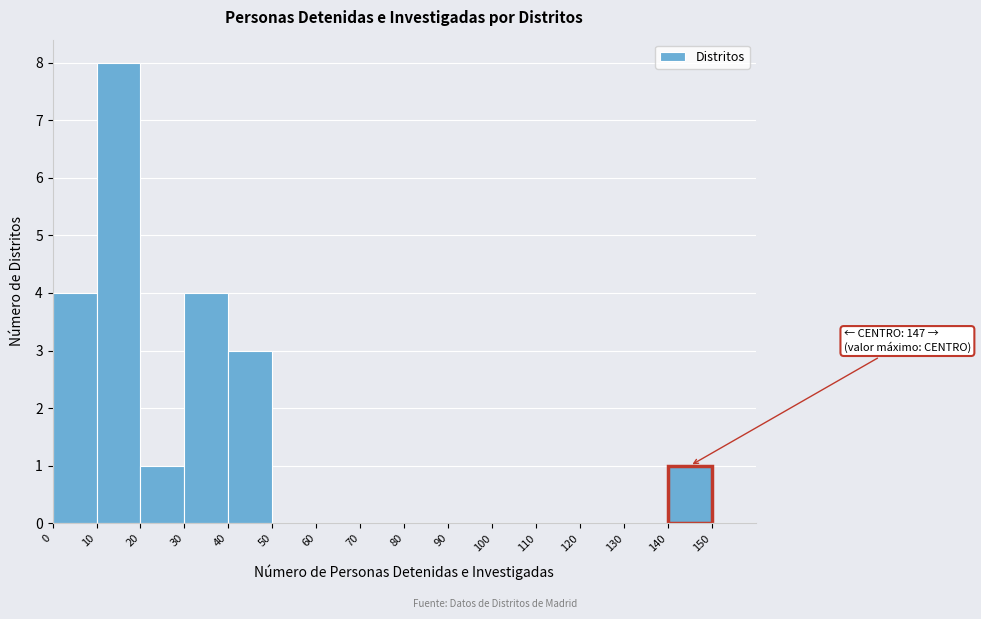

Over which range of the x-axis is the bar tallest?

10 to 20